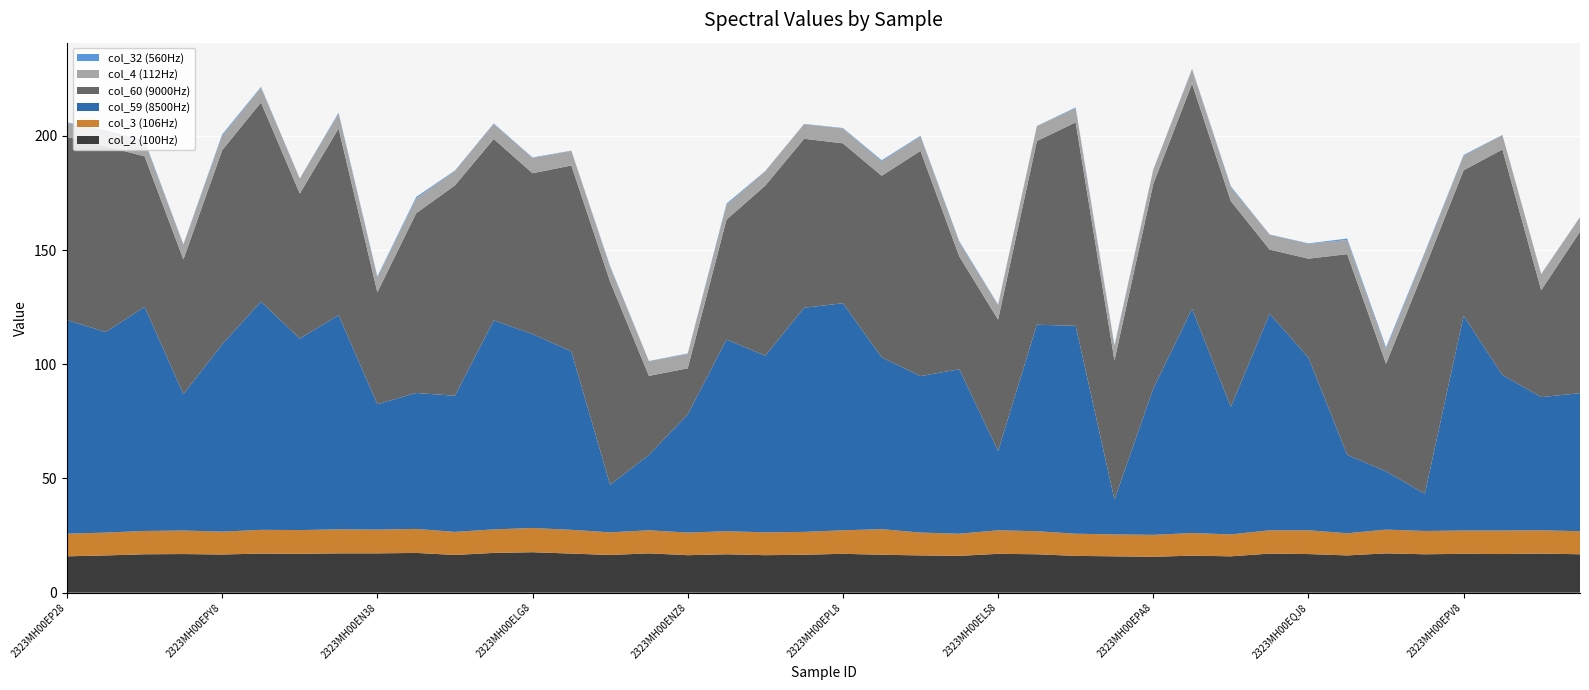

Reading left to right, list all the values displayed in this chart.

col_2 (100Hz): 15.9	16.3	16.8	16.9	16.7	17.1	17.0	17.2	17.2	17.4	16.5	17.4	17.7	17.1	16.5	17.2	16.4	16.8	16.4	16.6	17.0	16.6	16.3	16.1	17.0	16.8	16.1	15.9	15.7	16.2	15.9	17.1	16.9	16.3	17.2	16.8	17.0	16.9	17.1	16.8
col_3 (106Hz): 9.9	10.0	10.2	10.3	10.0	10.4	10.4	10.5	10.4	10.5	10.1	10.3	10.6	10.4	9.9	10.1	9.9	10.1	10.0	10.0	10.3	11.2	10.0	9.7	10.3	10.1	9.7	9.6	9.6	9.9	9.6	10.2	10.4	9.7	10.4	10.2	10.2	10.3	10.2	10.1
col_59 (8500Hz): 93.5	87.8	98.1	59.7	82.0	99.9	83.8	93.8	54.9	59.5	59.6	91.5	84.9	78.1	20.8	33.0	51.7	83.9	77.3	98.1	99.4	75.2	68.5	72.0	34.7	90.4	91.0	15.2	64.0	98.1	55.8	94.8	75.6	34.3	25.5	16.3	94.0	68.1	58.3	60.4
col_60 (9000Hz): 80.2	81.3	65.9	59.0	85.0	87.2	63.5	81.7	49.0	78.7	92.1	79.4	70.4	81.4	88.9	34.6	20.2	52.5	74.5	74.0	70.0	79.5	98.6	49.4	57.5	80.4	89.1	60.9	89.6	98.6	90.1	28.1	43.3	87.9	47.1	98.8	63.7	98.7	46.8	70.7
col_4 (112Hz): 6.2	6.4	6.4	6.4	6.4	6.5	6.5	6.5	6.5	6.5	6.3	6.6	6.7	6.4	6.4	6.4	6.3	6.5	6.3	6.4	6.5	6.4	6.3	6.2	6.4	6.5	6.2	6.2	6.2	6.3	6.1	6.5	6.5	6.2	6.5	6.4	6.4	6.3	7.0	6.3
col_32 (560Hz): 0.2	0.5	0.5	0.2	0.5	0.3	0.1	0.4	0.4	0.6	0.2	0.2	0.2	0.1	0.4	0.1	0.2	0.5	0.1	0.1	0.2	0.4	0.3	0.4	0.2	0.1	0.3	0.4	0.1	0.2	0.4	0.1	0.2	0.6	0.7	0.5	0.3	0.1	0.1	0.1